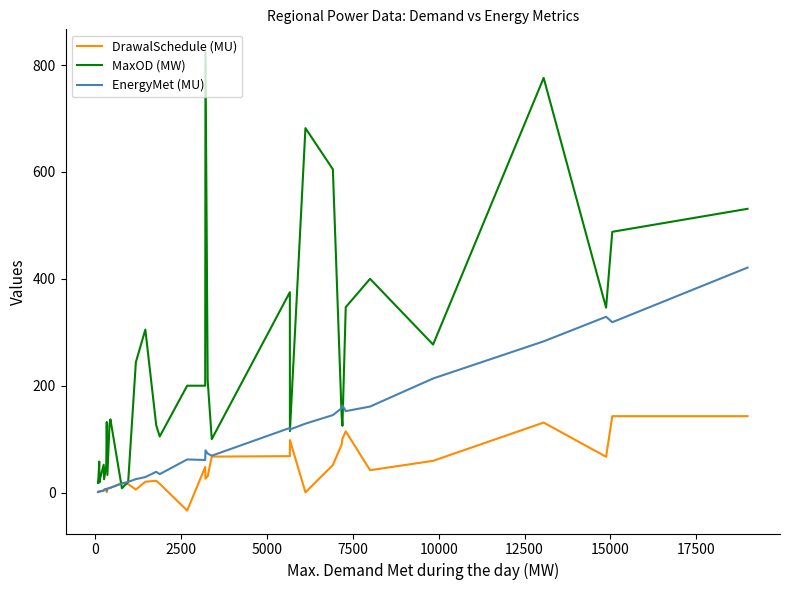

What is the difference between the maximum and minimum values in the MaxOD (MW) series?

816.0